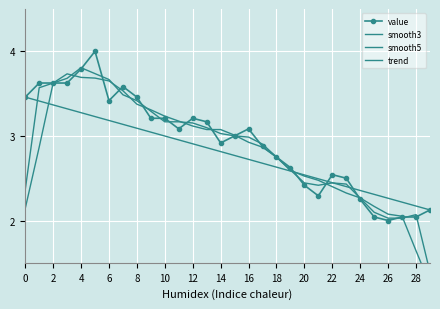

Reading left to right, extract all data points from this chart.

value: 3.5	3.6	3.6	3.6	3.8	4.0	3.4	3.6	3.5	3.2	3.2	3.1	3.2	3.2	2.9	3.0	3.1	2.9	2.8	2.6	2.4	2.3	2.5	2.5	2.2	2.0	2.0	2.0	2.0	2.1
smooth3: 2.4	3.6	3.6	3.7	3.8	3.7	3.7	3.5	3.4	3.3	3.2	3.2	3.2	3.1	3.0	3.0	3.0	2.9	2.8	2.6	2.4	2.4	2.4	2.4	2.3	2.1	2.0	2.0	2.1	1.4
smooth5: 2.1	2.9	3.6	3.7	3.7	3.7	3.7	3.5	3.4	3.3	3.2	3.2	3.1	3.1	3.1	3.0	2.9	2.9	2.8	2.6	2.5	2.5	2.4	2.3	2.3	2.2	2.1	2.0	1.6	1.2
trend: 3.5	3.4	3.4	3.3	3.3	3.2	3.2	3.1	3.1	3.0	3.0	3.0	2.9	2.9	2.8	2.8	2.7	2.7	2.6	2.6	2.5	2.5	2.4	2.4	2.4	2.3	2.3	2.2	2.2	2.1